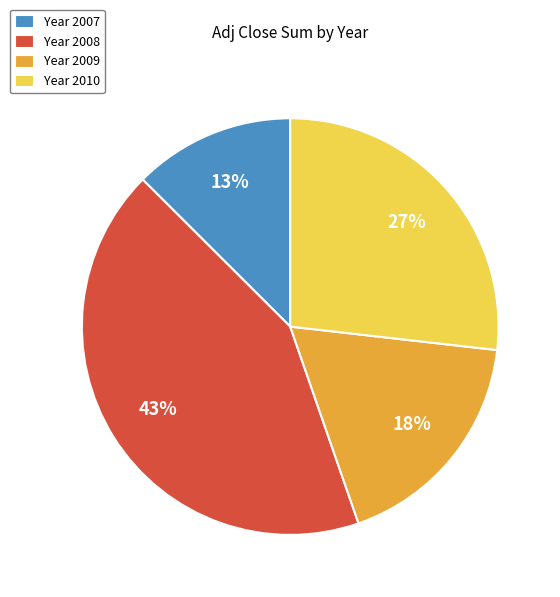

The Year 2008 slice represents 51% of the pie. True or false?

False